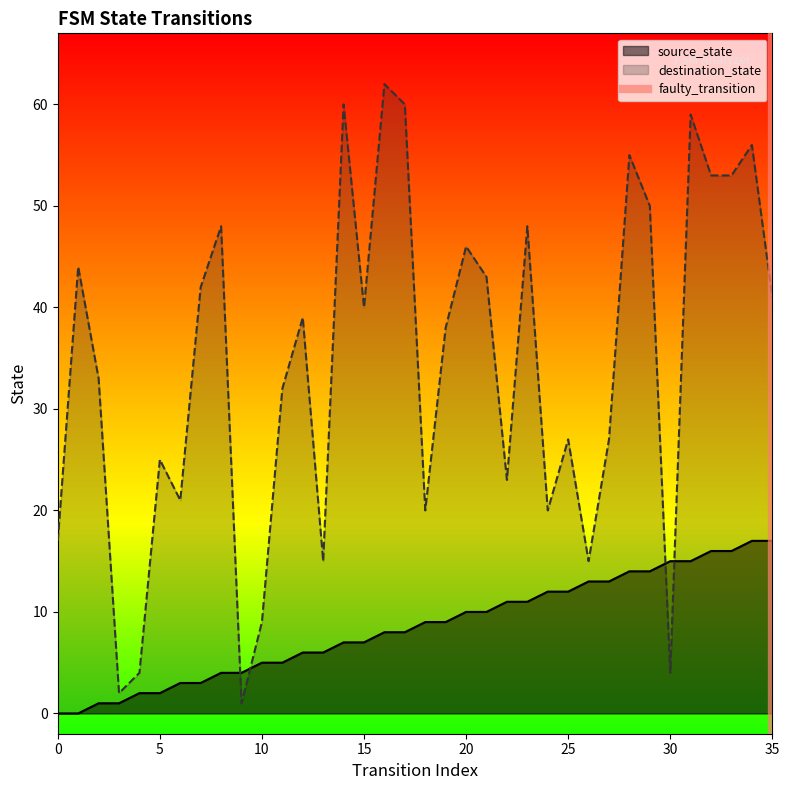

True or false: source_state and destination_state intersect in this chart.

True